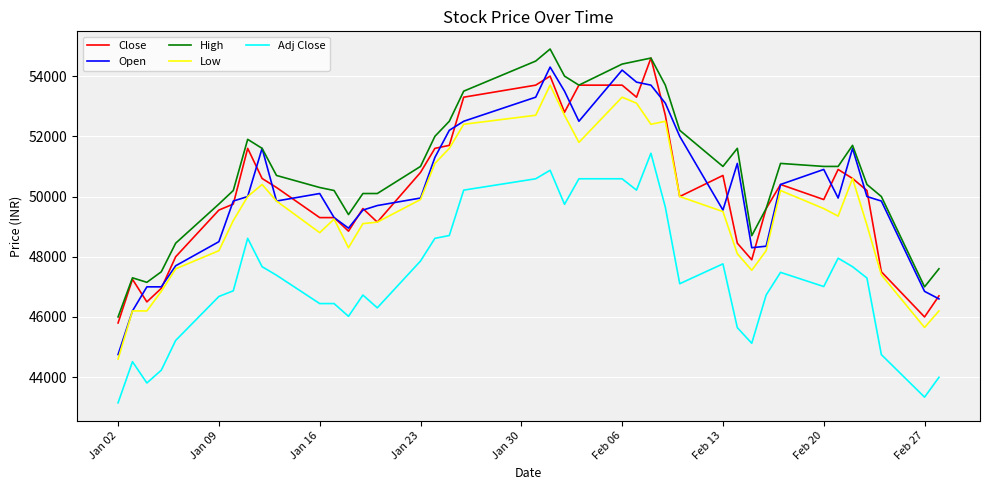

What is the maximum value for Close?

54600.0